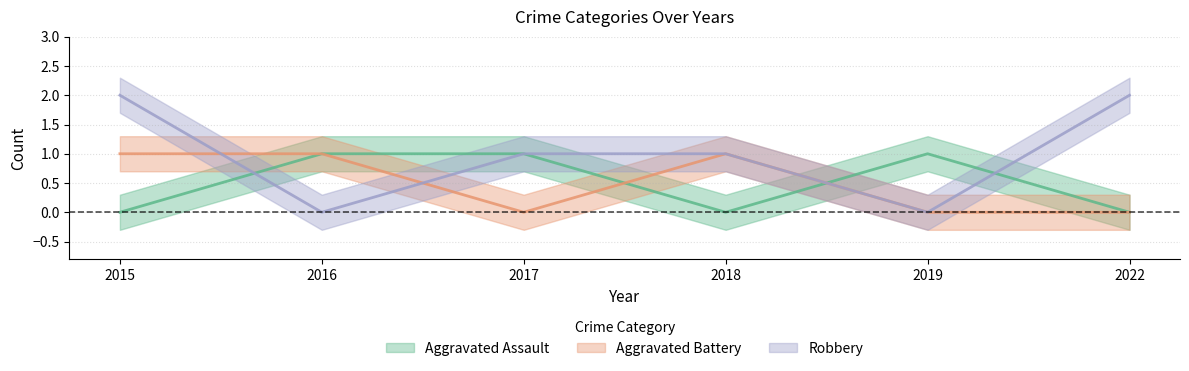

How many data points in Robbery are above 1?

2